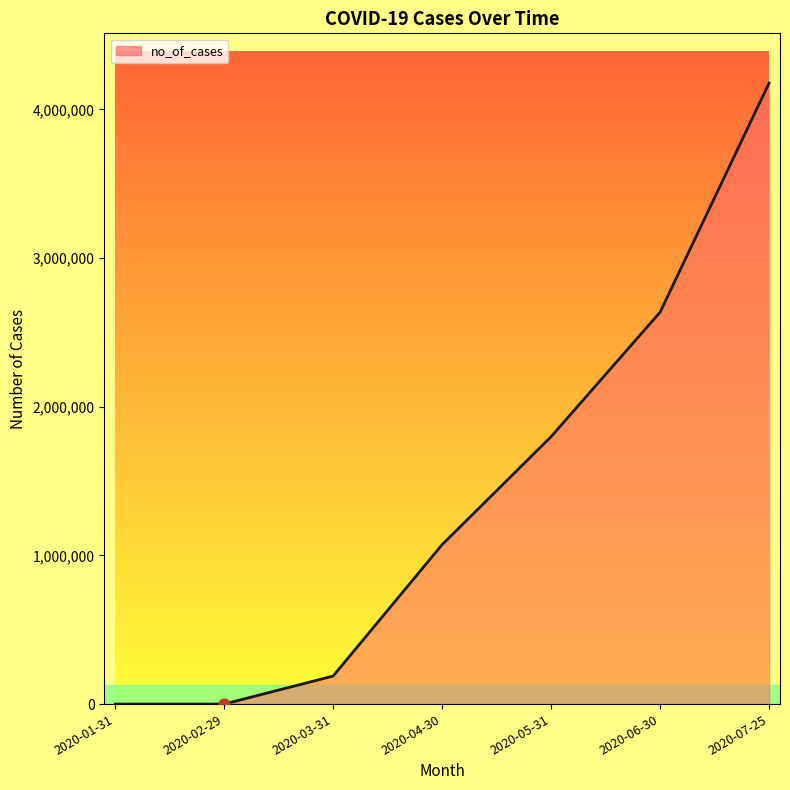

What is the change in value from 2020-03-31 to 2020-04-30?

+883943